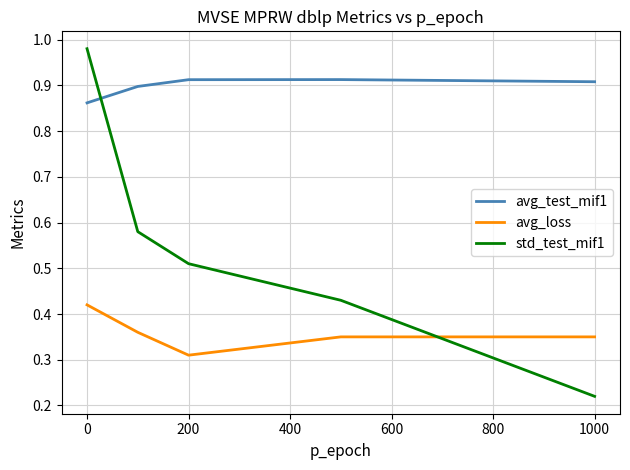

True or false: avg_test_mif1 and avg_loss cross at least once.

False